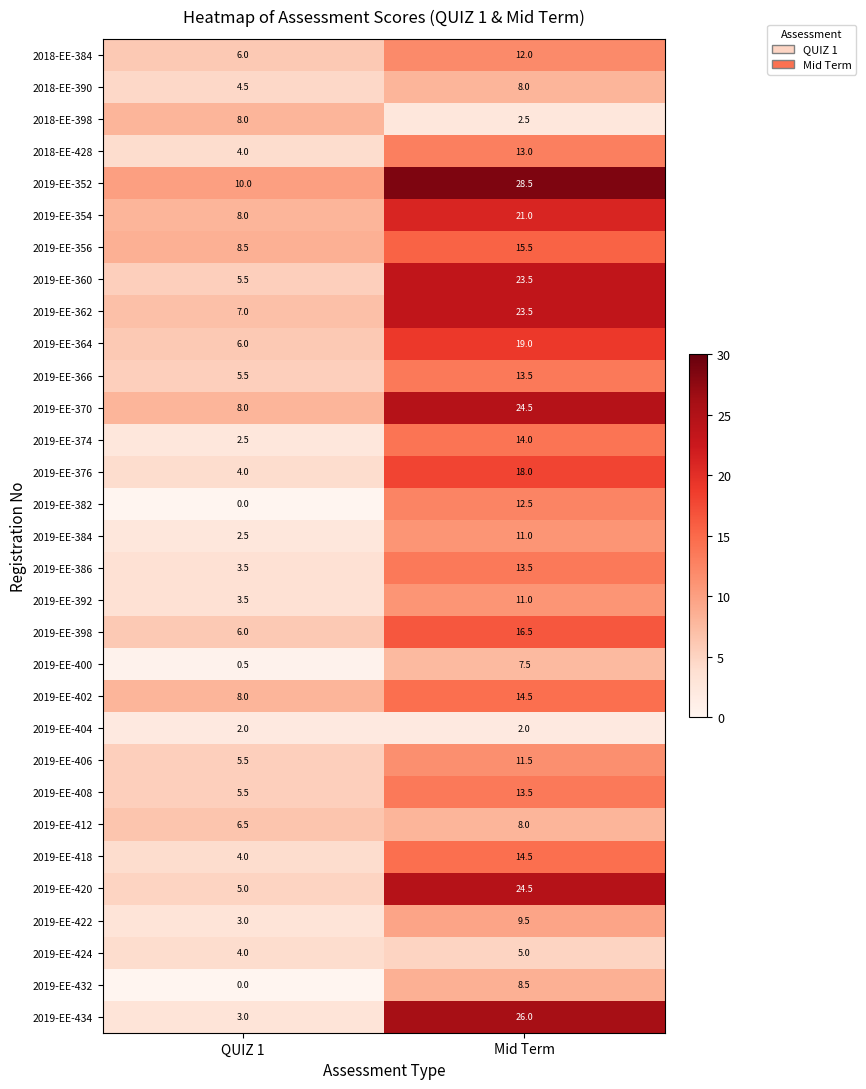

Read the 2019-EE-402 value at QUIZ 1.

8.0